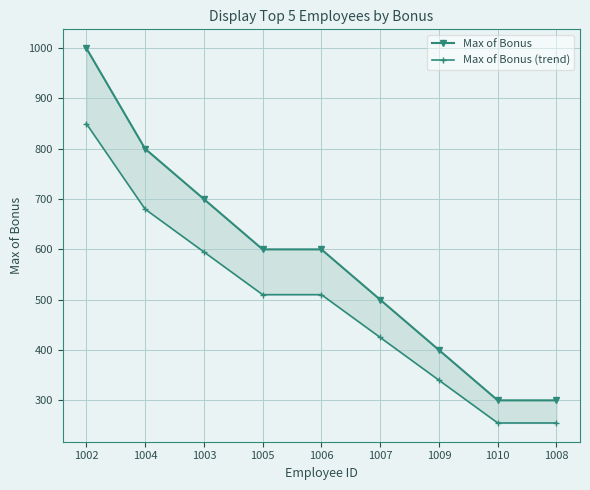

Is it true that Max of Bonus equals 317 at 1005?

False